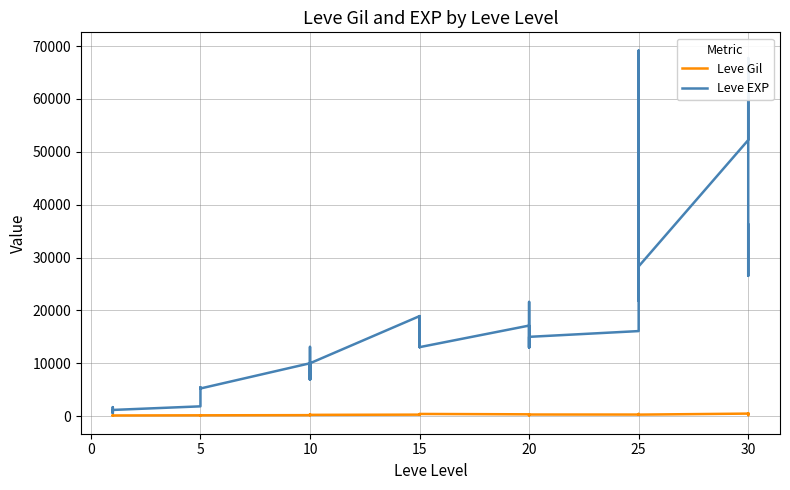

What is the label of the 24th point from the right?

10